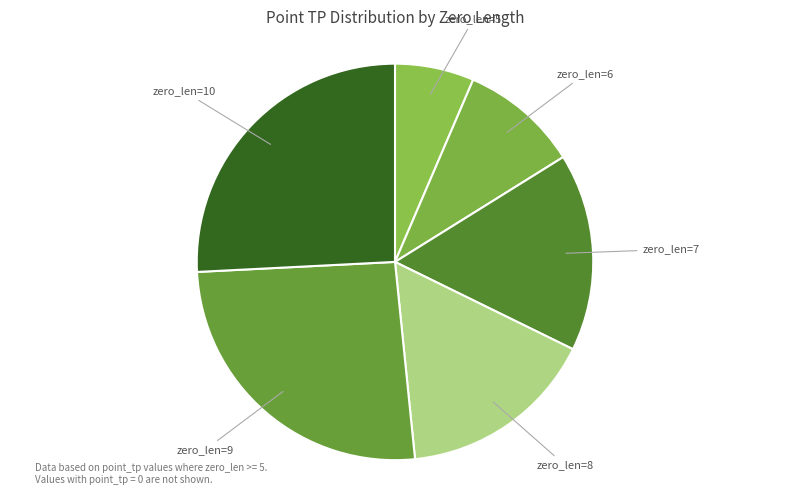

Count the number of slices in the pie.

6